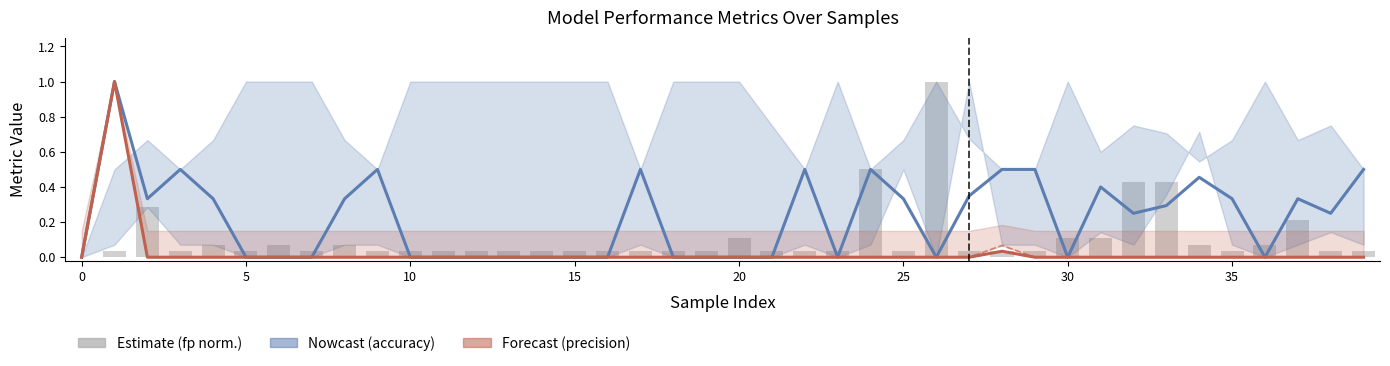

Are the bars horizontal?

No